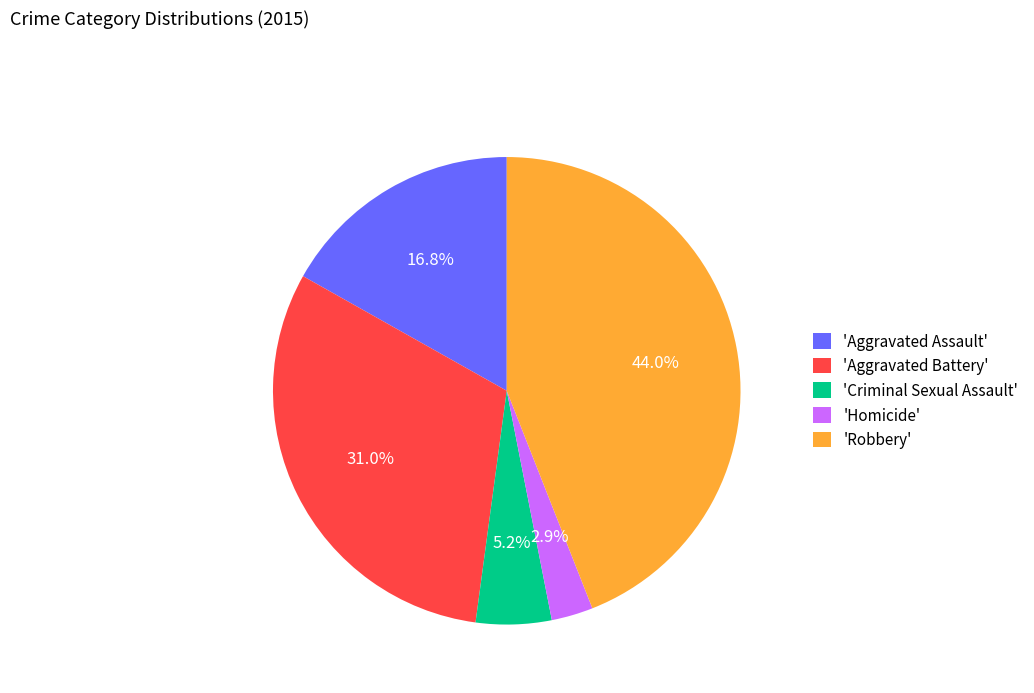

Rank the categories by value from lowest to highest.

'Homicide', 'Criminal Sexual Assault', 'Aggravated Assault', 'Aggravated Battery', 'Robbery'